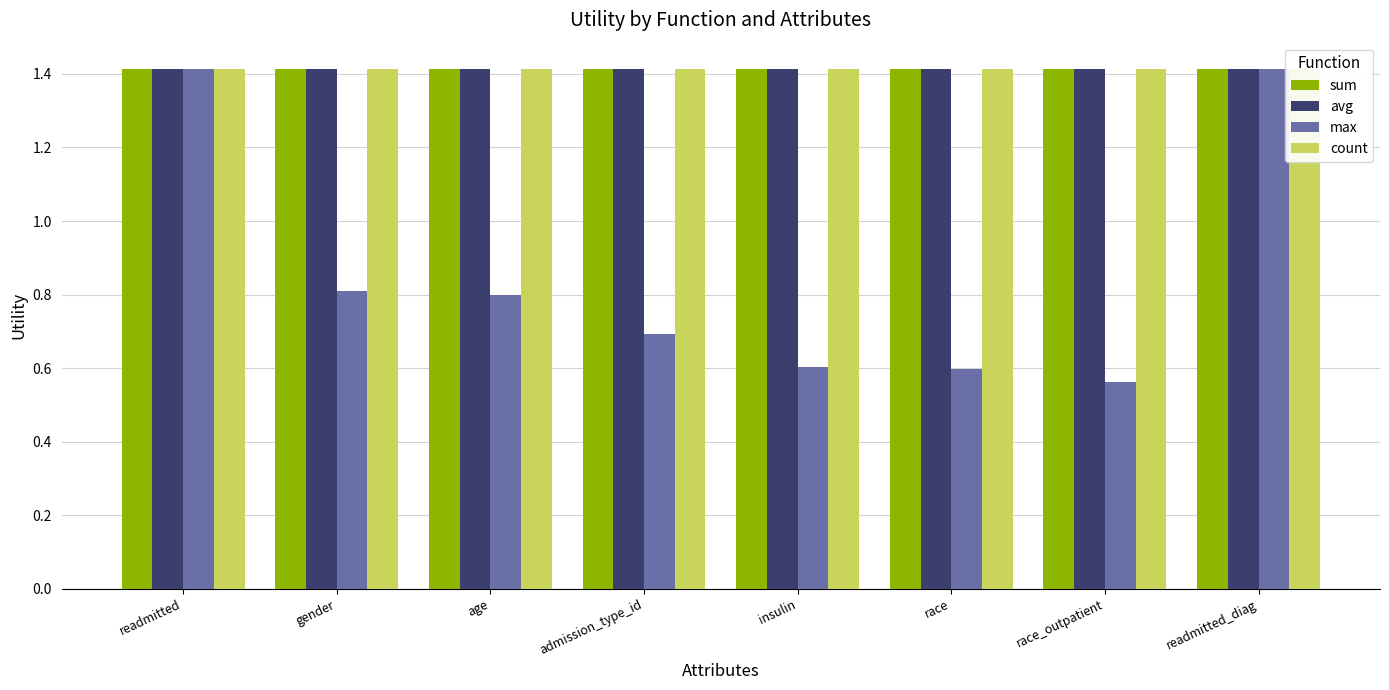

Which series has the largest range (max minus min)?

max